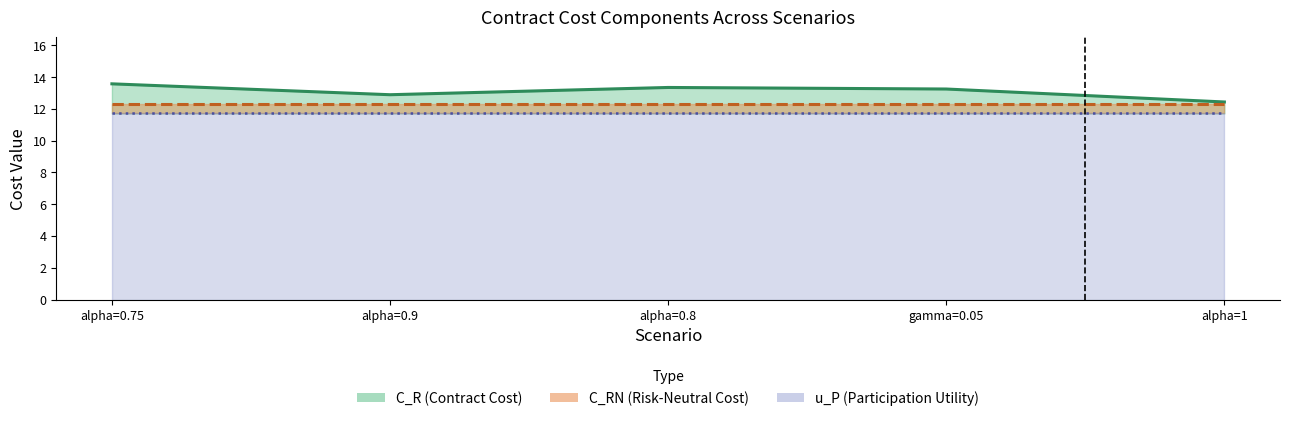

At how many categories does at least one series exceed 13?

3